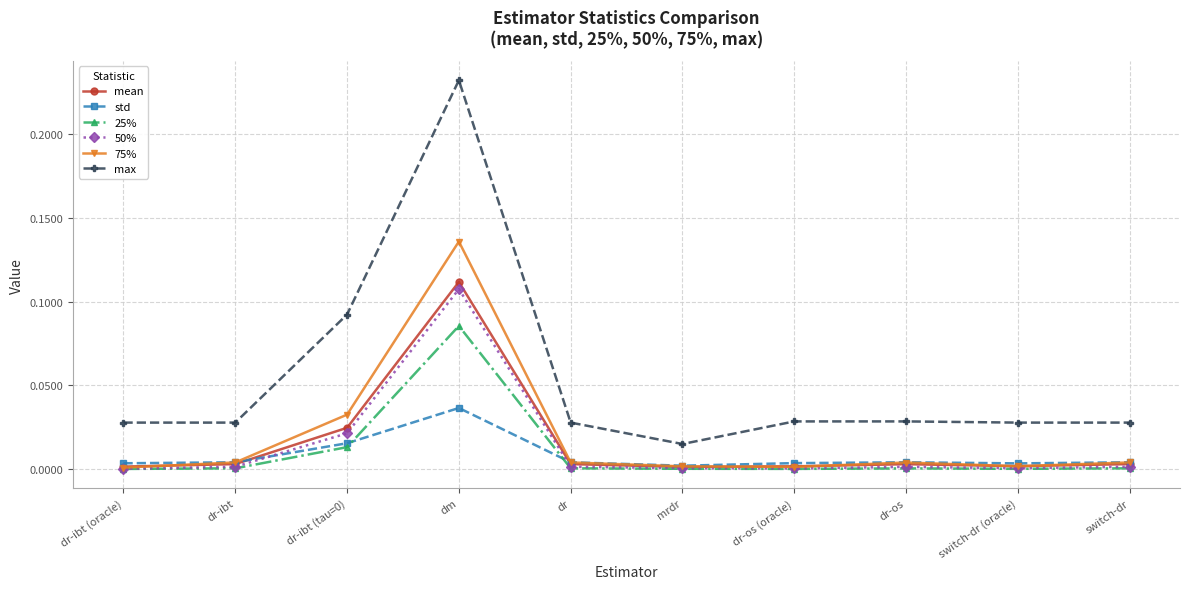

True or false: max has more than 0 interior local peaks.

True